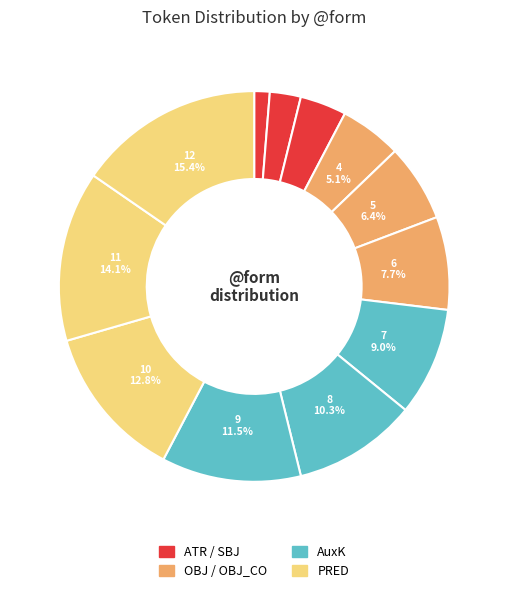

How many slices are in this pie chart?

12